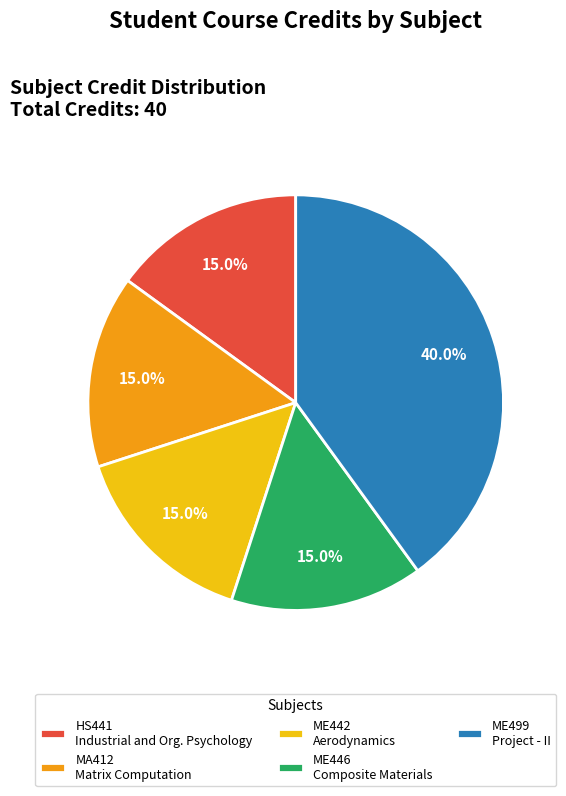

Does any single category account for the majority?

No